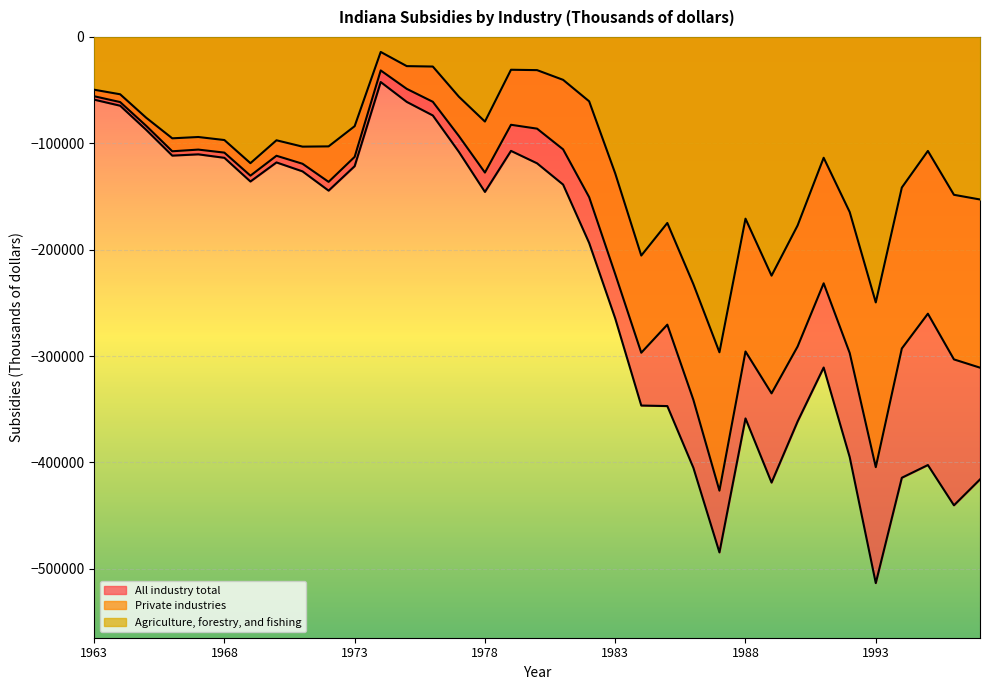

True or false: Agriculture, forestry, and fishing and Private industries intersect in this chart.

False